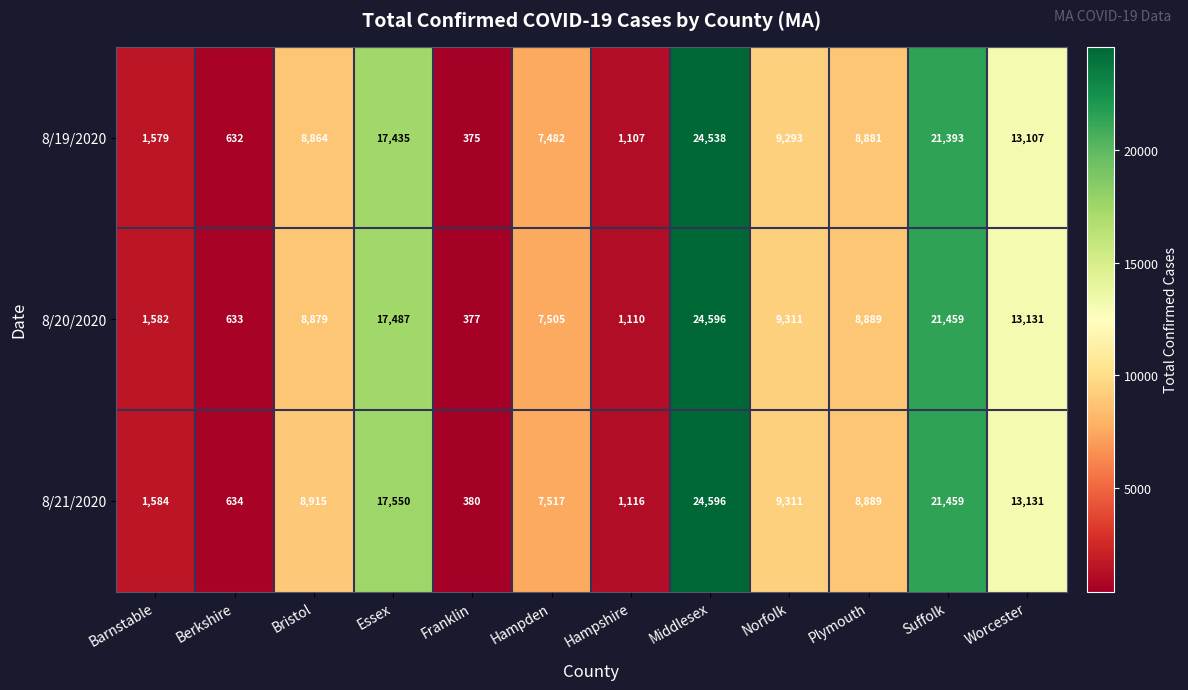

What is the difference between the second highest and second lowest values in the 8/19/2020 series?

20761